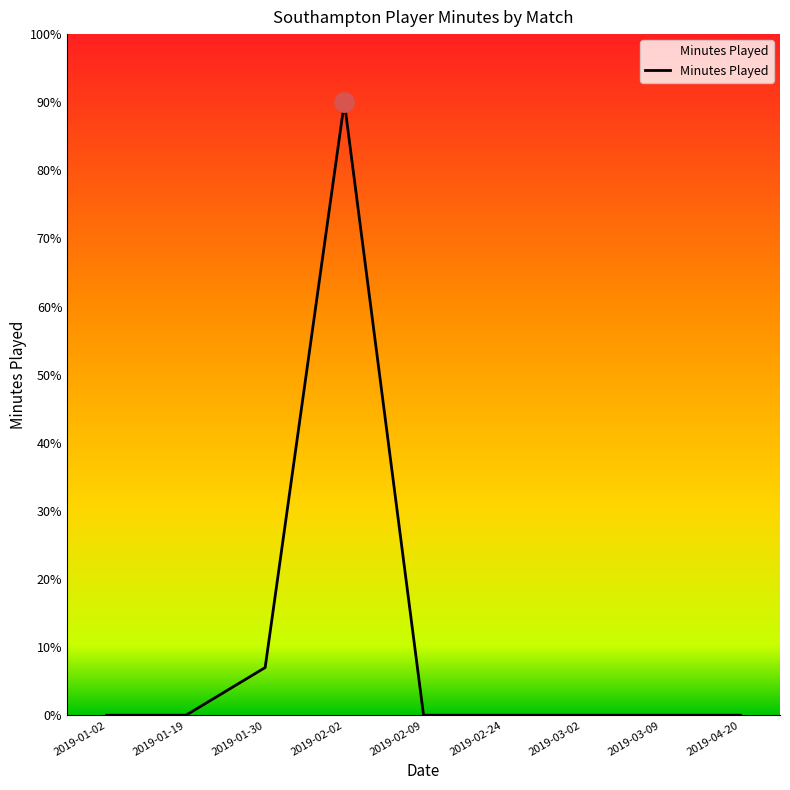

What position from the left is 2019-02-02?

4